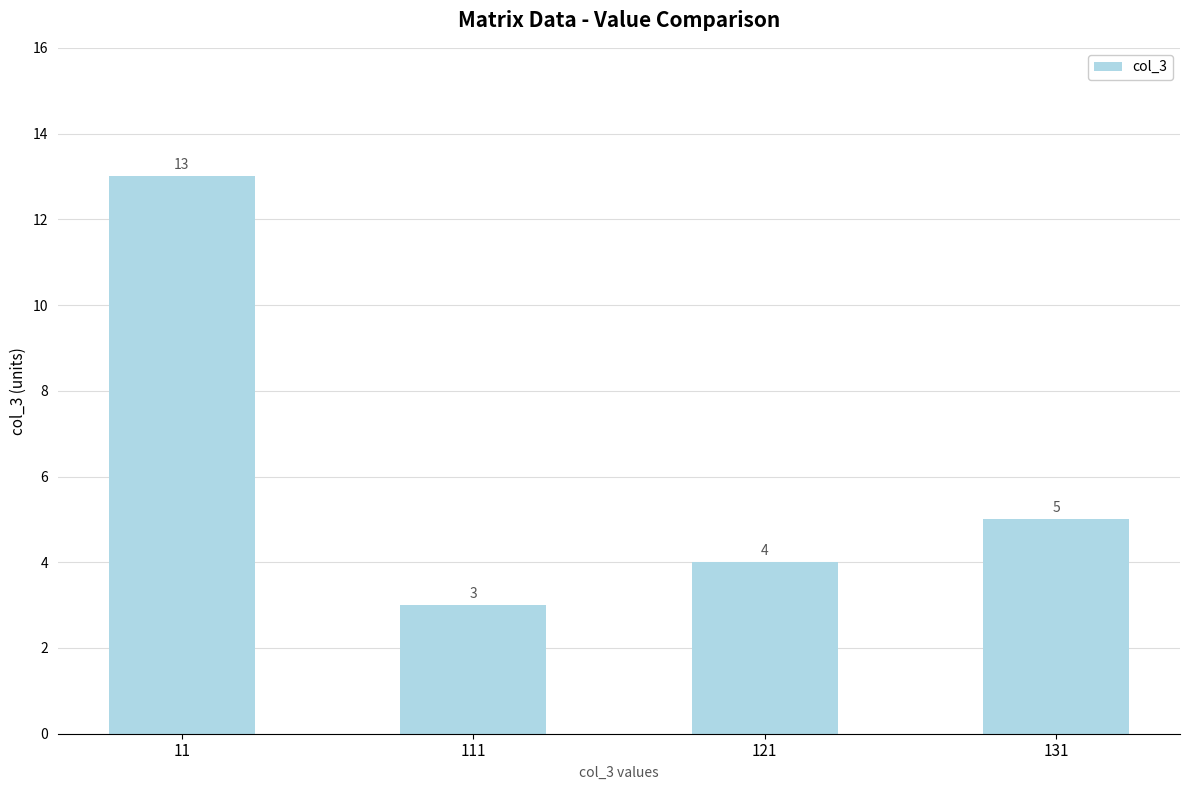

Reading left to right, extract all data points from this chart.

13	3	4	5